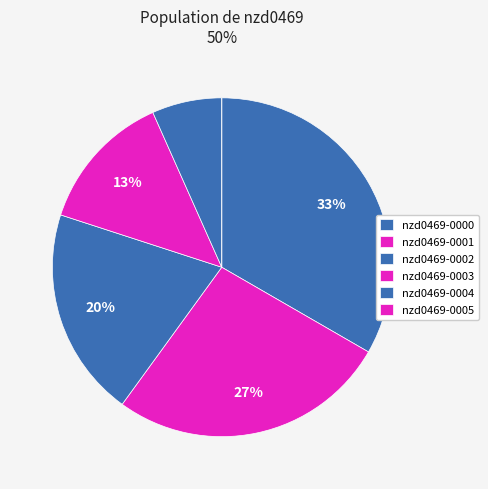

Which category has the smallest portion of the pie?

nzd0469-0005